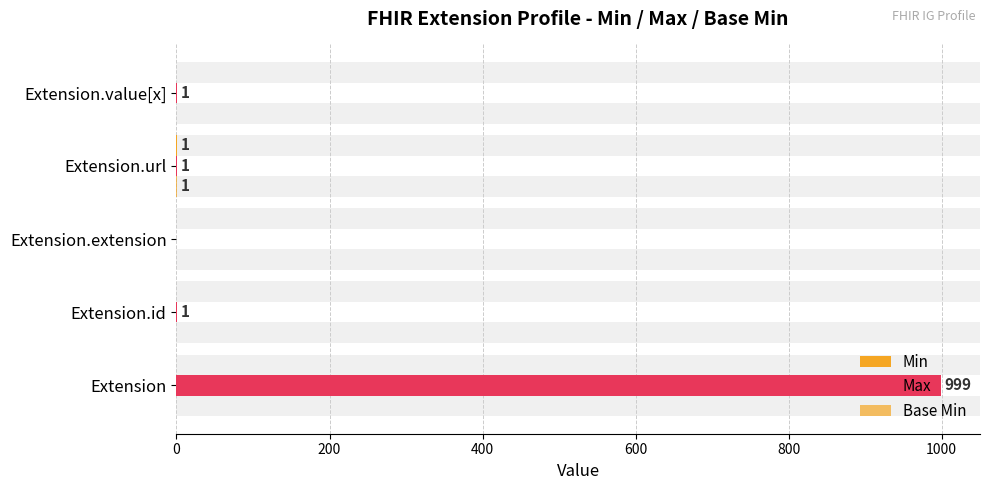

Is it true that Max equals 0 at Extension.value[x]?

False